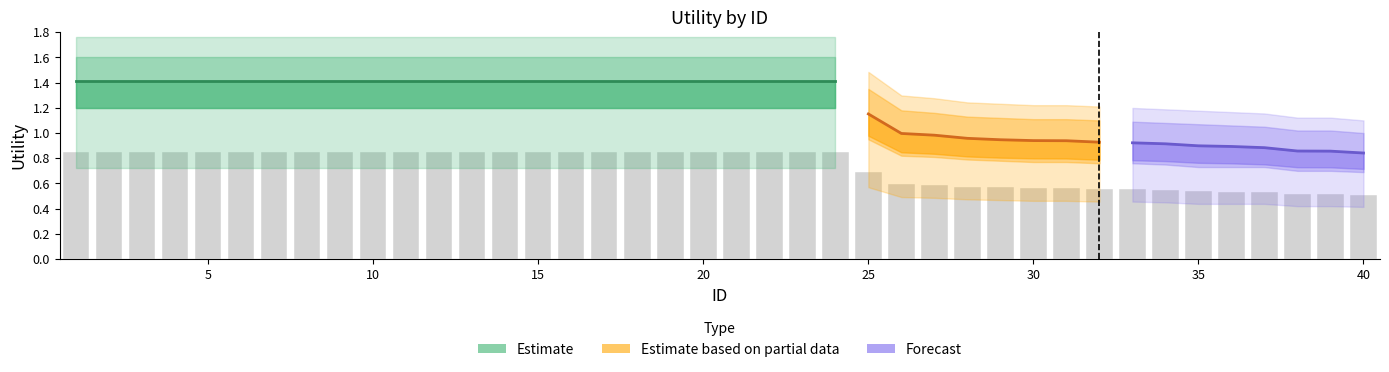

Is it true that Lower equals 1.2 at 13?

True